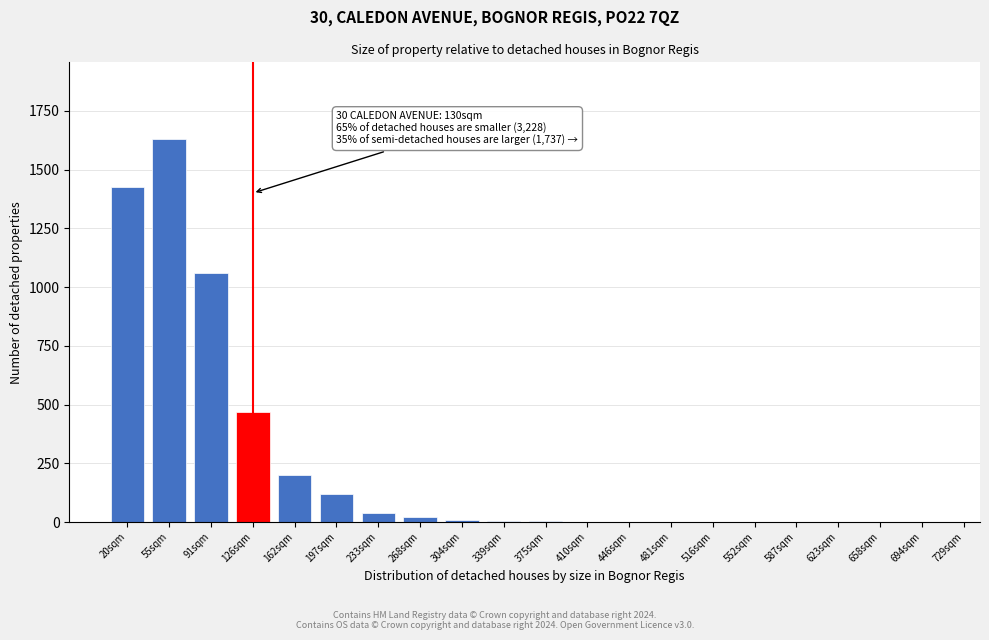

What is the greatest value displayed?

1630